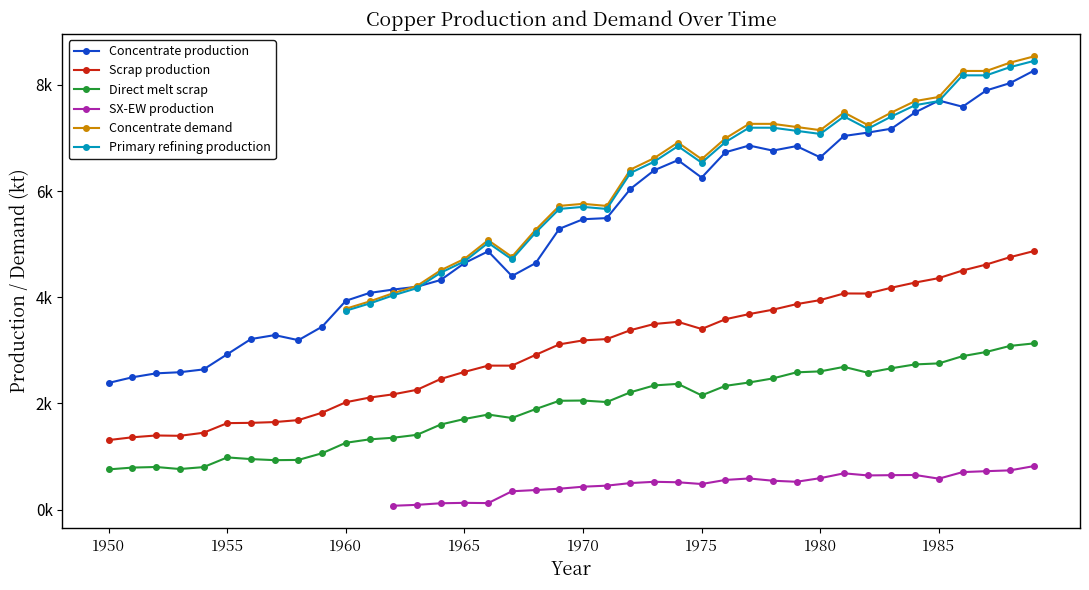

How many interior local valleys does the Primary refining production series have?

6